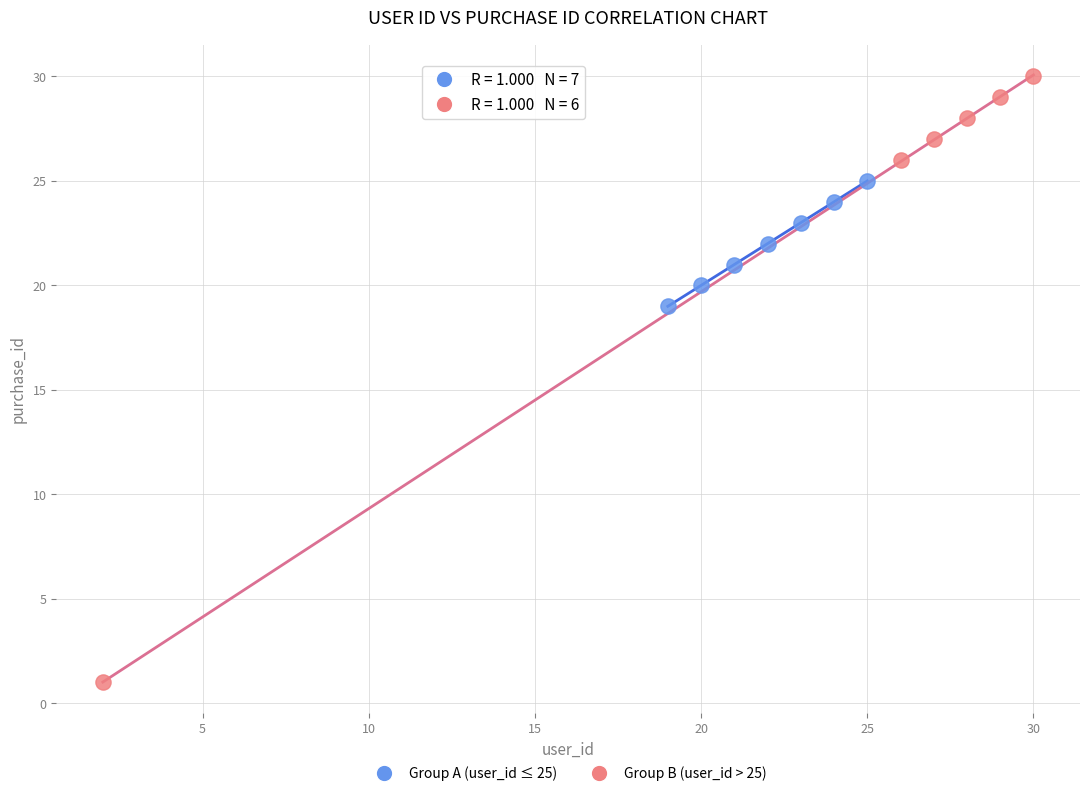

What are all the series names shown in the legend?

Group A (user_id ≤ 25), Group B (user_id > 25)